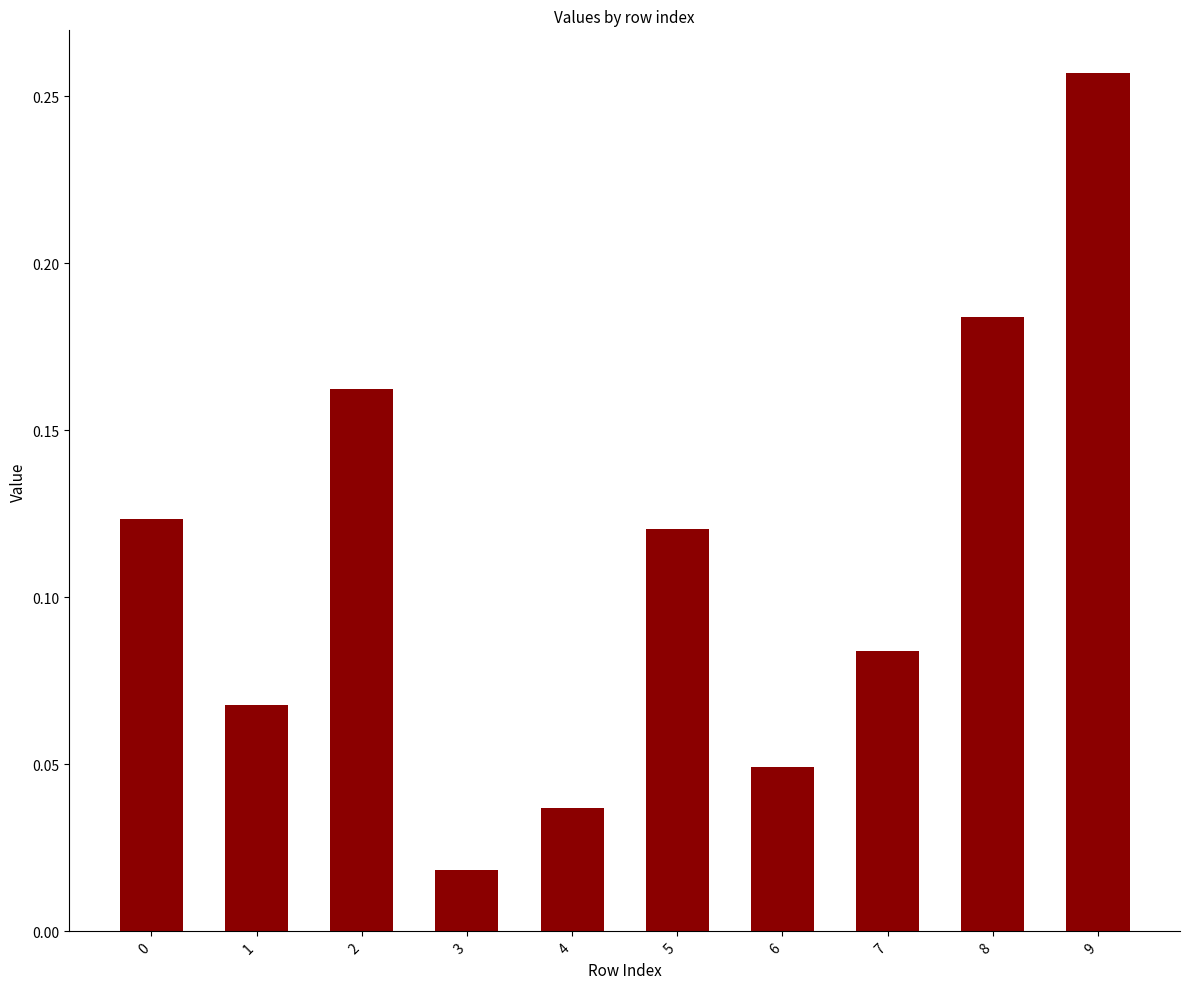

At which label is the value closest to 0?

3